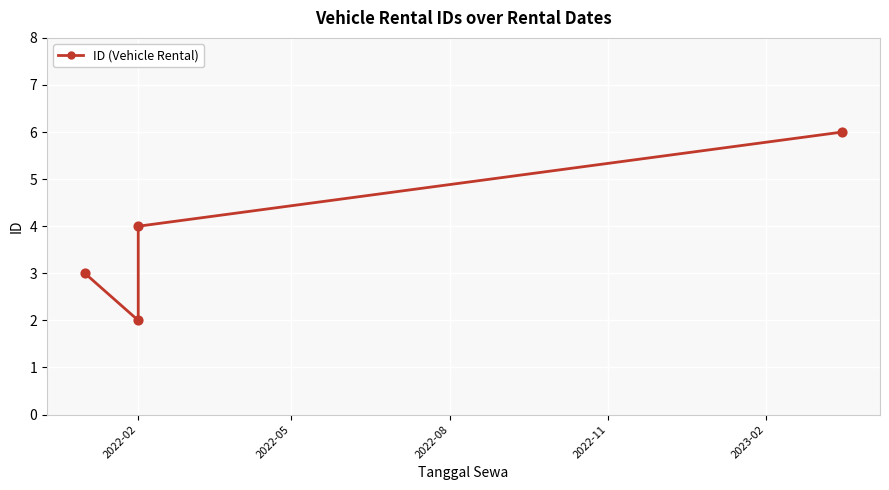

What is the change in value from 2022-02 to 2022-05?

-1